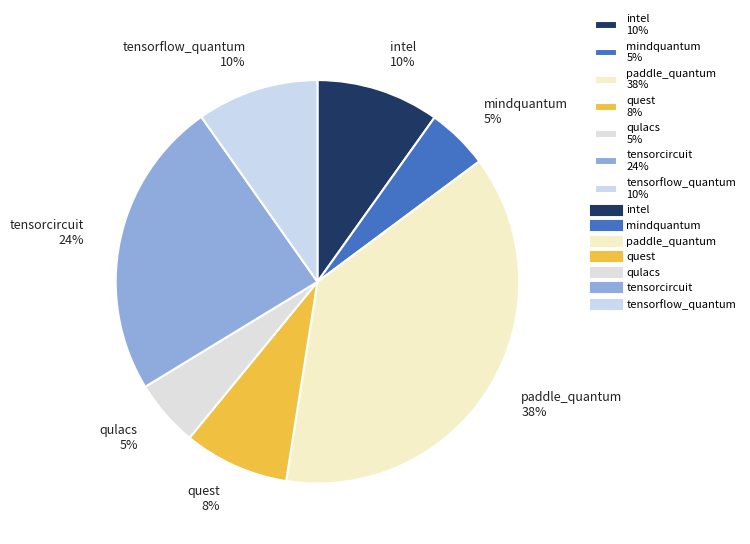

Is it true that mindquantum is 5% of the pie?

True